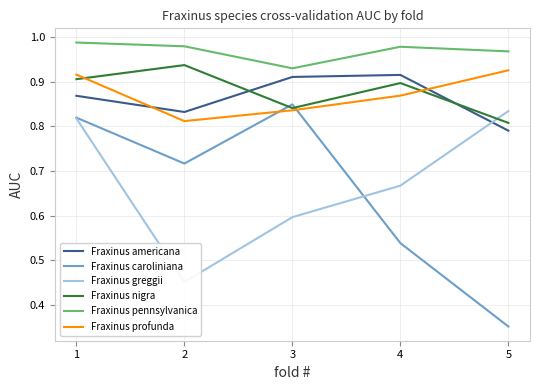

How many intersections are there between Fraxinus nigra and Fraxinus profunda?

2